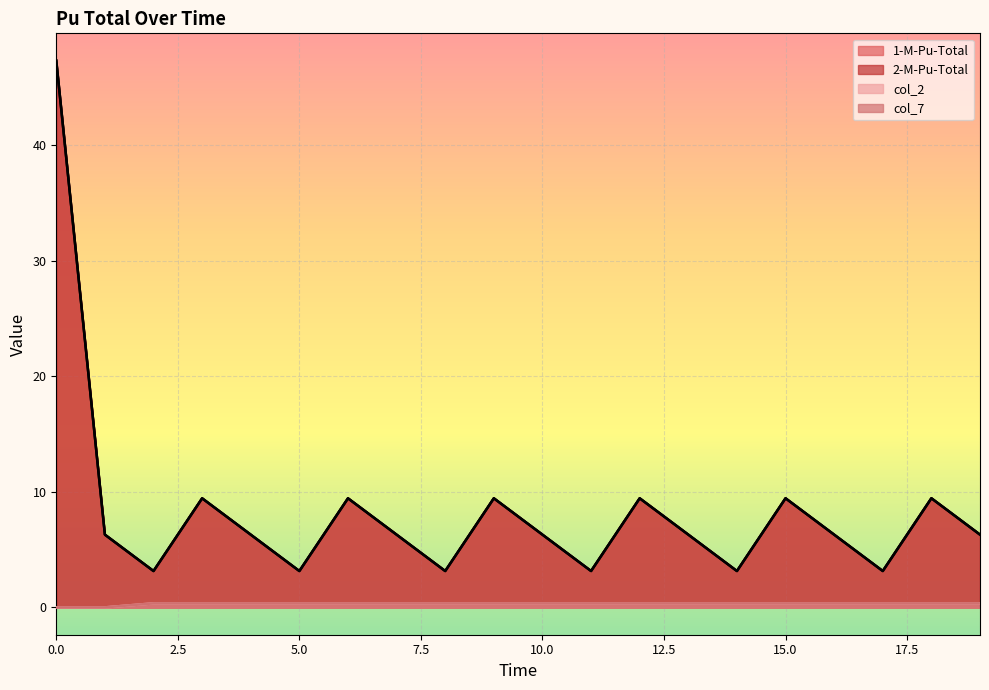

True or false: 2-M-Pu-Total and 1-M-Pu-Total intersect in this chart.

False